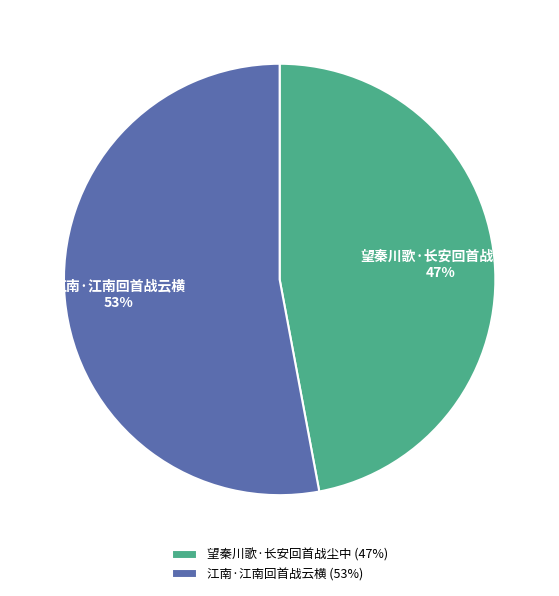

True or false: 江南·江南回首战云横 accounts for 43% of the total.

False